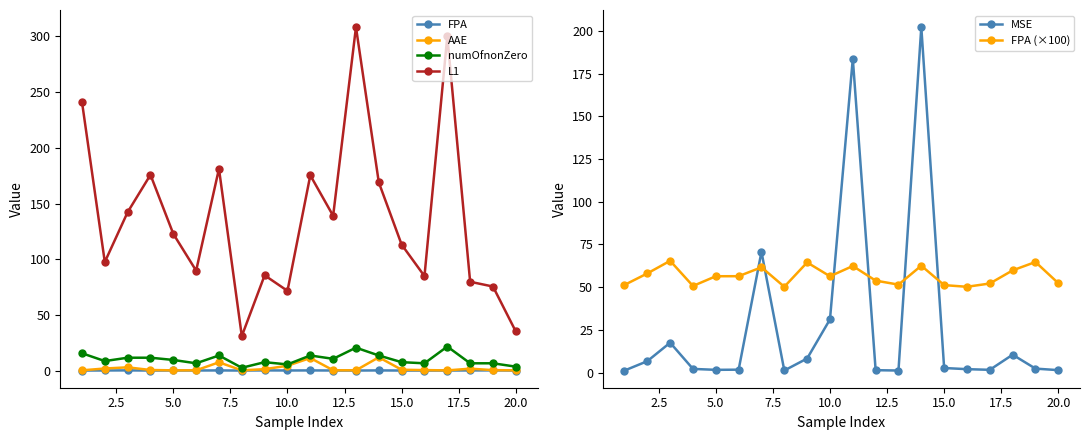

What is the maximum value for FPA (×100)?

65.4